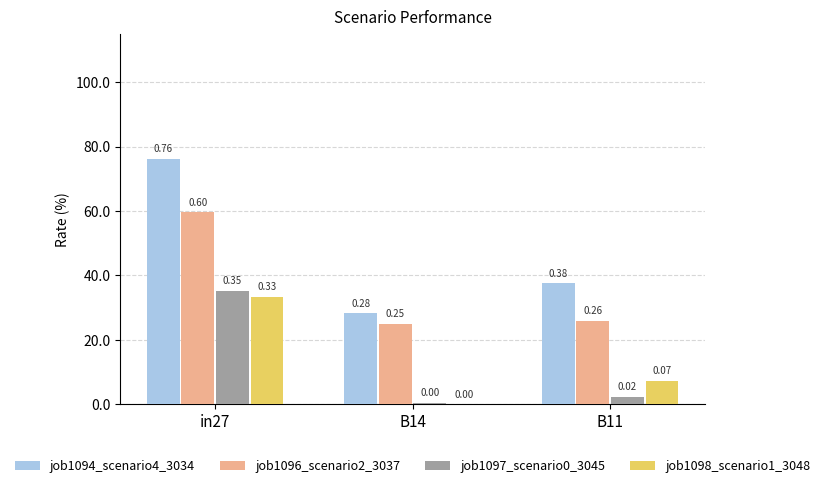

At how many categories does at least one series exceed 0?

3